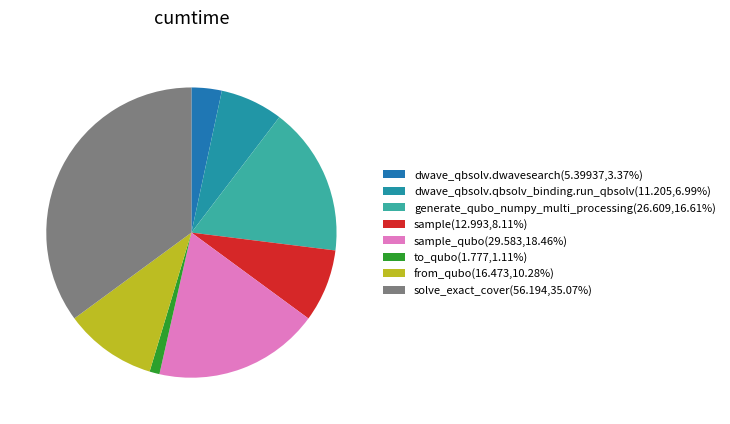

Count the number of slices in the pie.

8